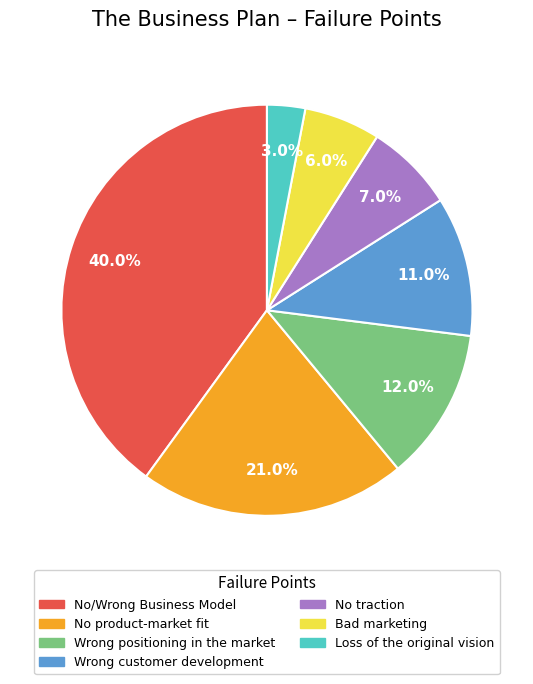

Which slice is the smallest?

Loss of the original vision